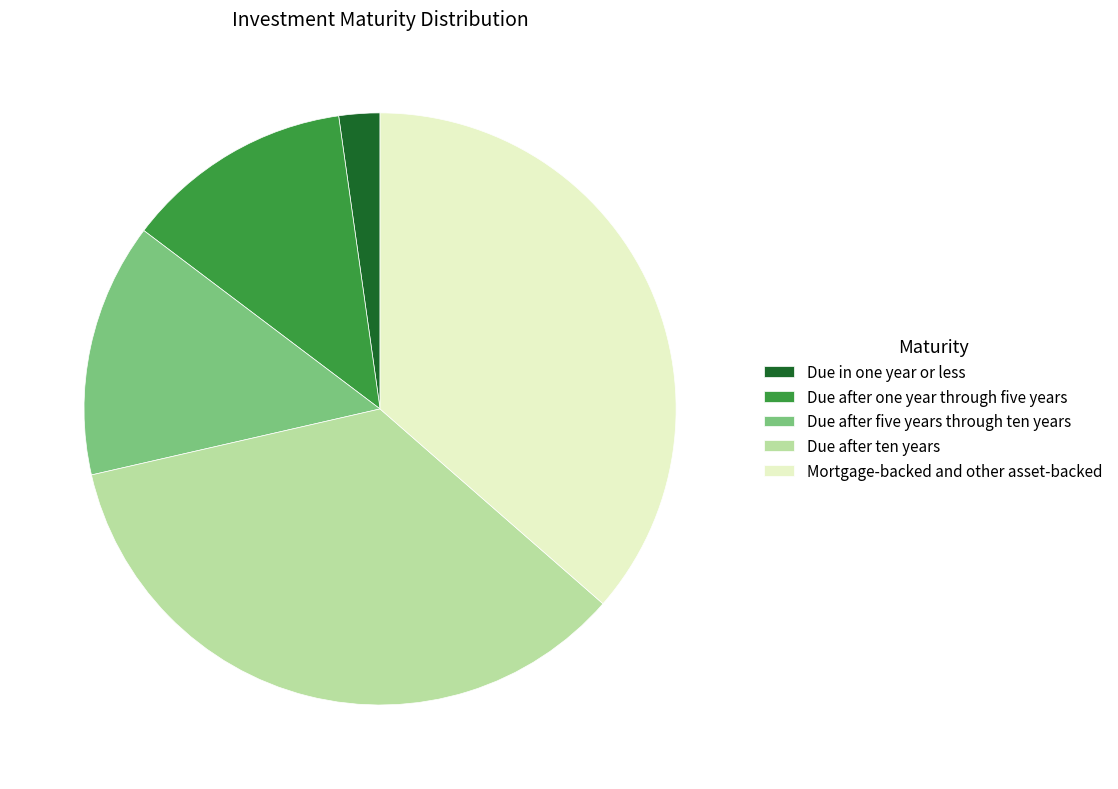

Between Due after one year through five years and Mortgage-backed and other asset-backed, which is larger?

Mortgage-backed and other asset-backed